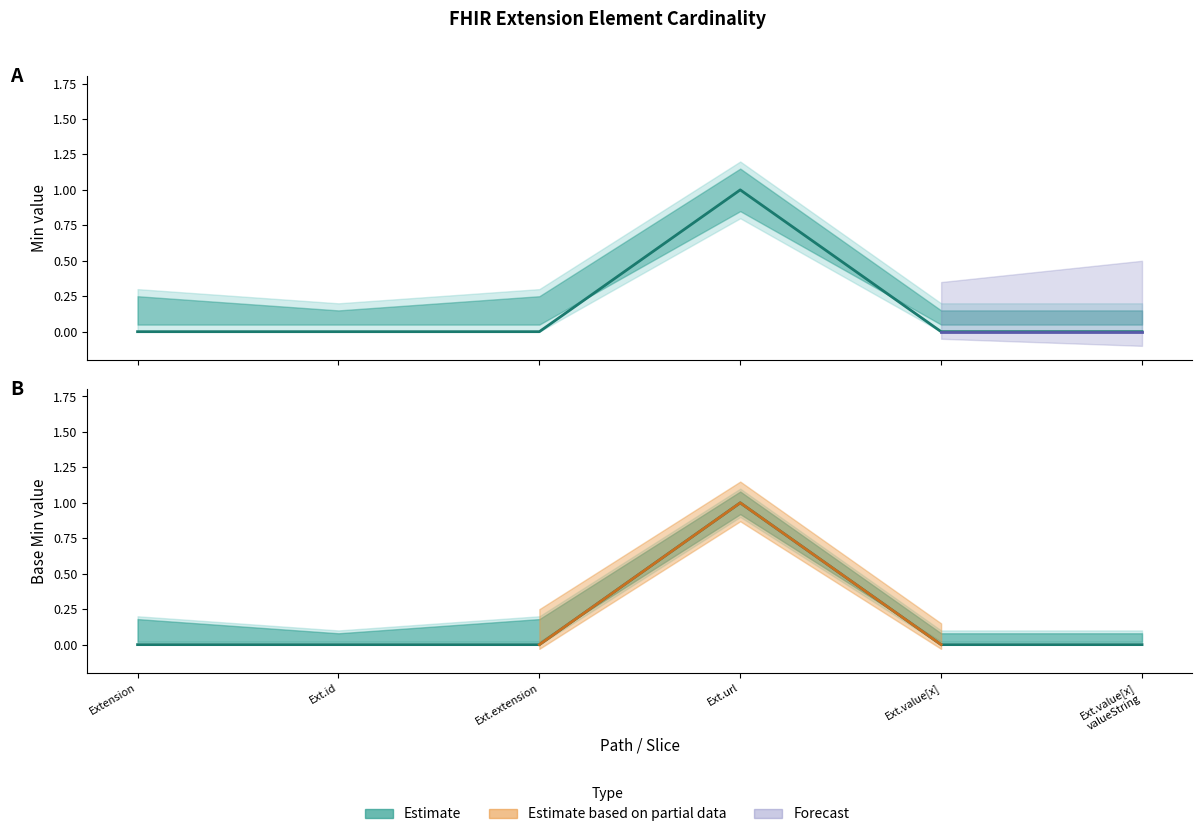

Which series has the widest spread of values?

Min (Estimate)